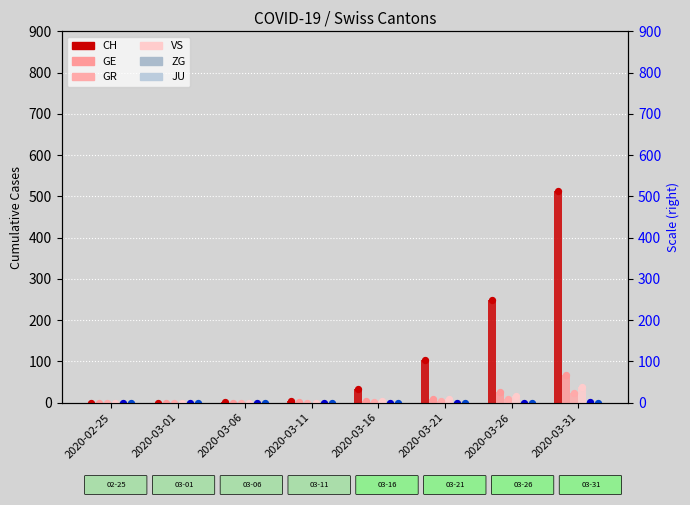

What are all the series names shown in the legend?

CH, GE, GR, VS, ZG, JU